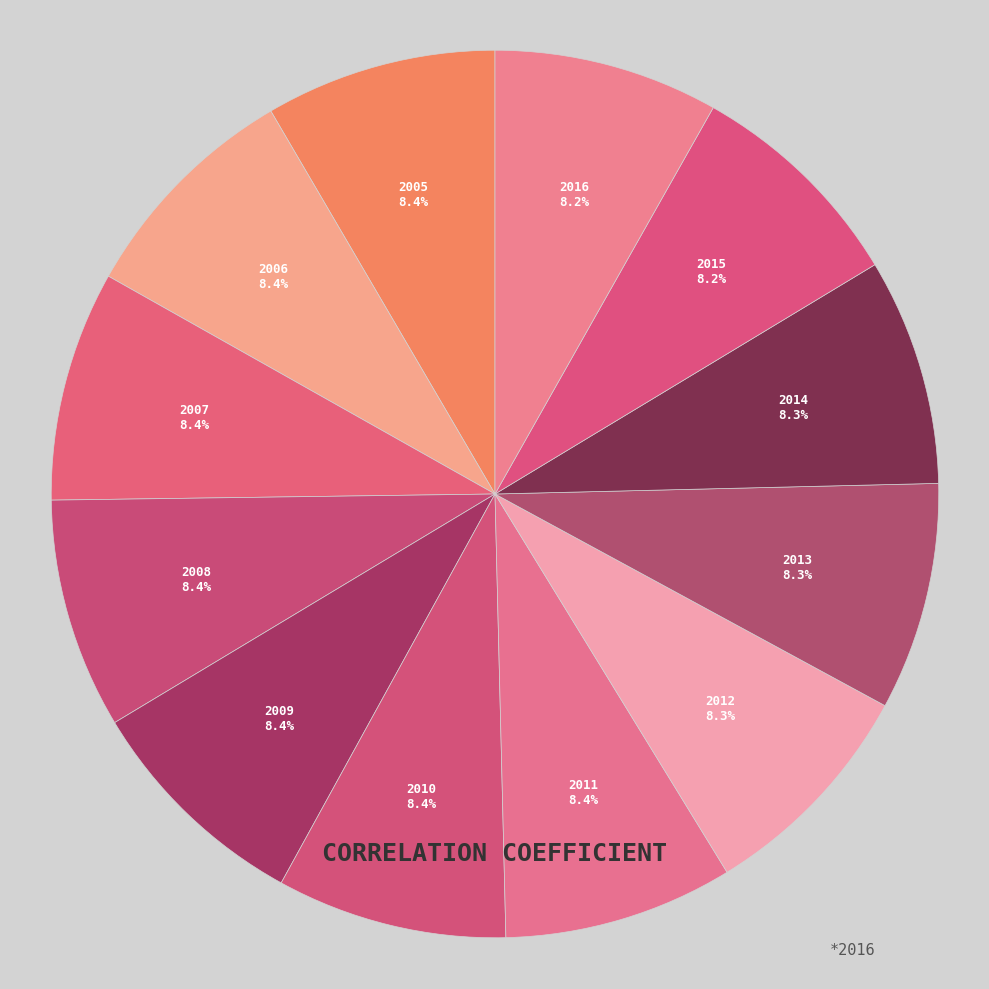

The 2006 slice represents 1% of the pie. True or false?

False